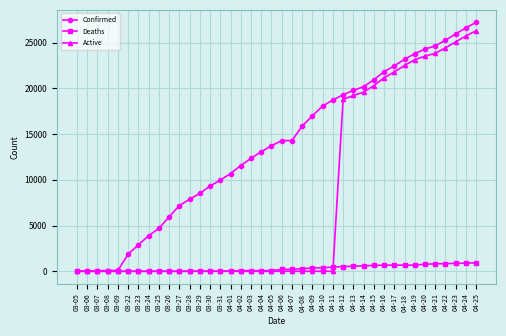

What position from the left is 04-11?

26